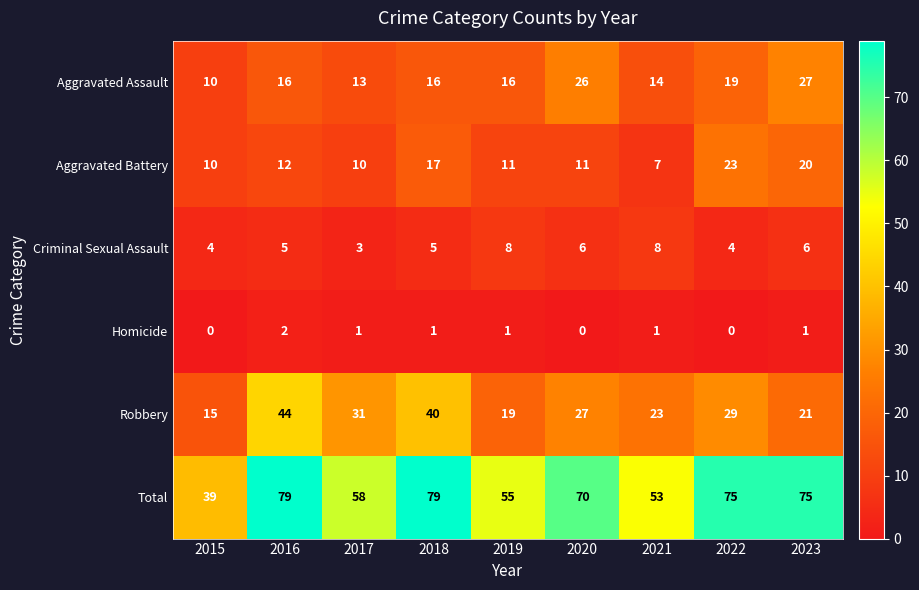

What is the greatest value displayed?

79